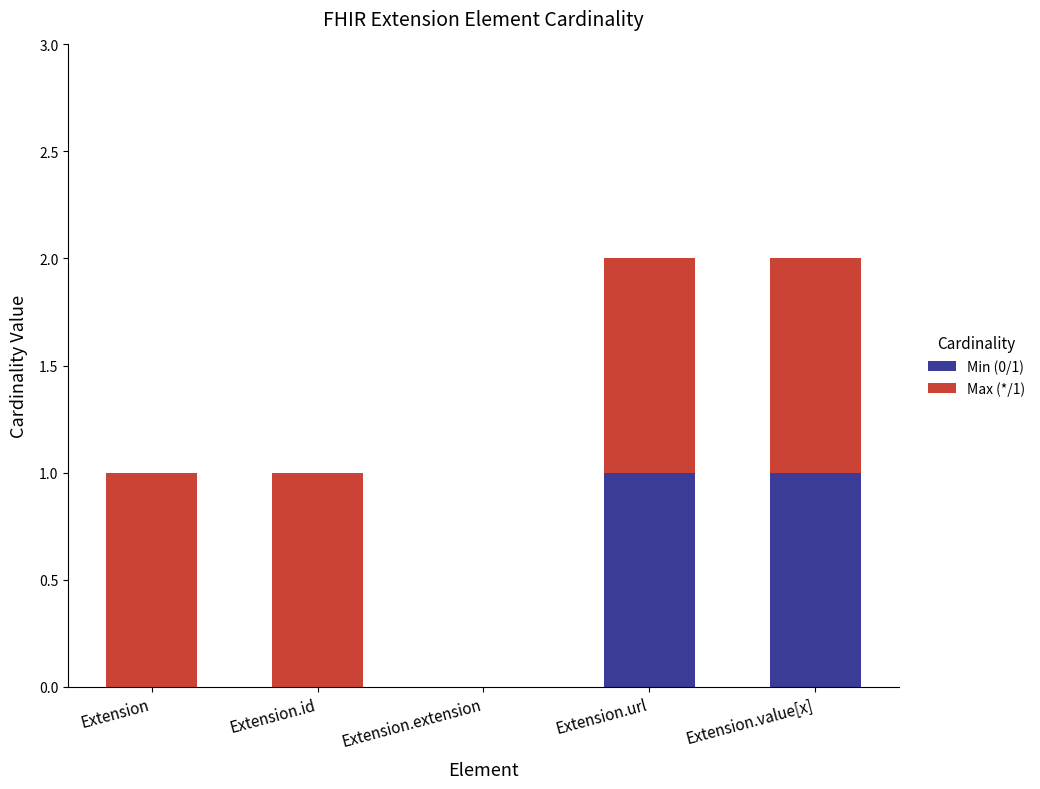

The Min (0/1) series shows 0 at Extension.extension. True or false?

True